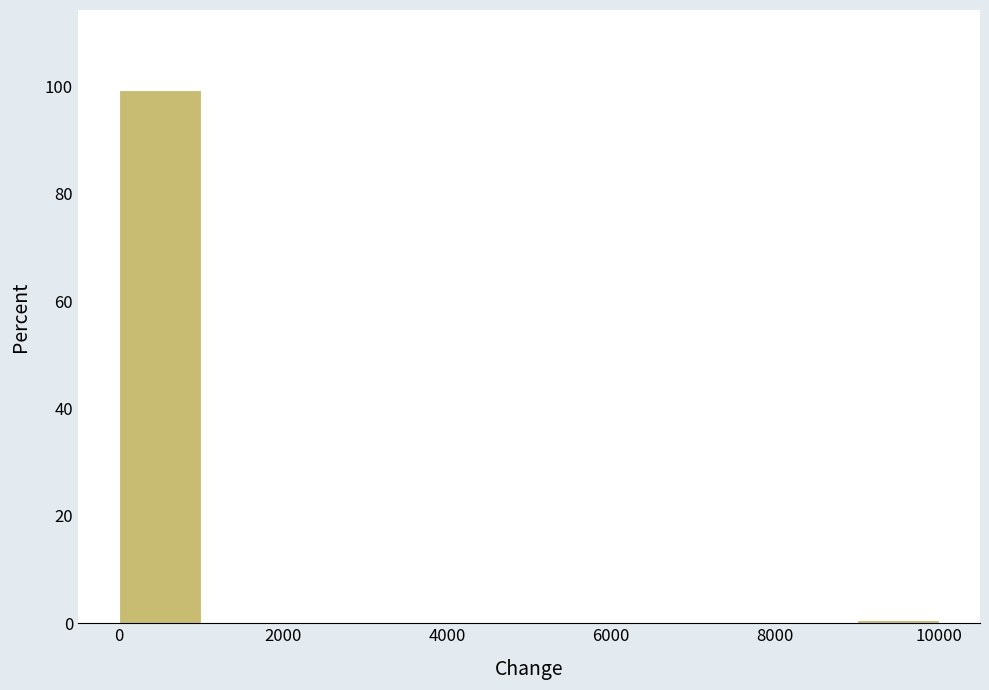

How tall is the bar that spans 0 to 1000 on the x-axis? The values are not printed on the chart, so give them approximately, as read against the axis.

100